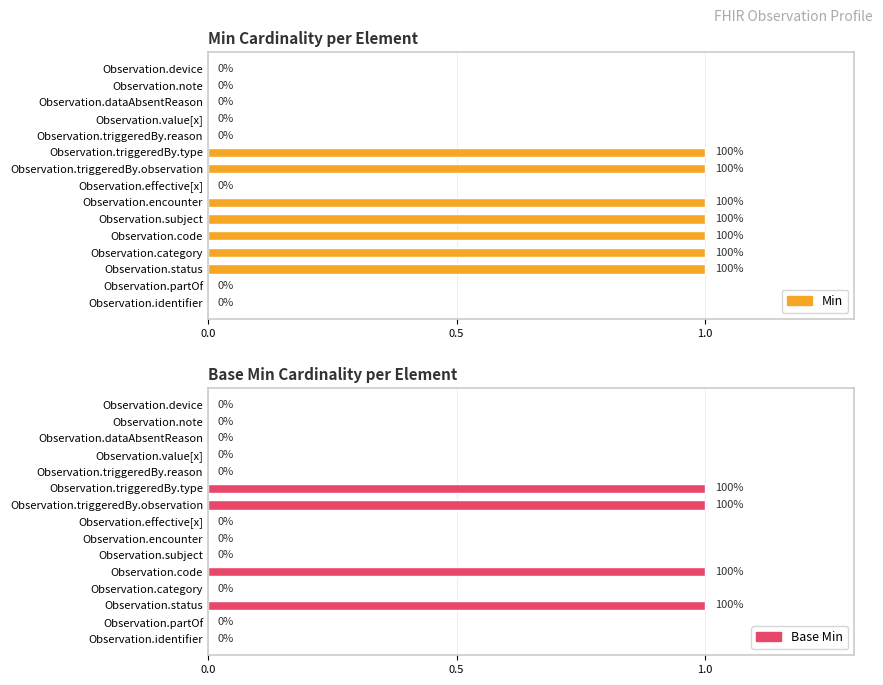

What is the maximum value shown in the chart?

1